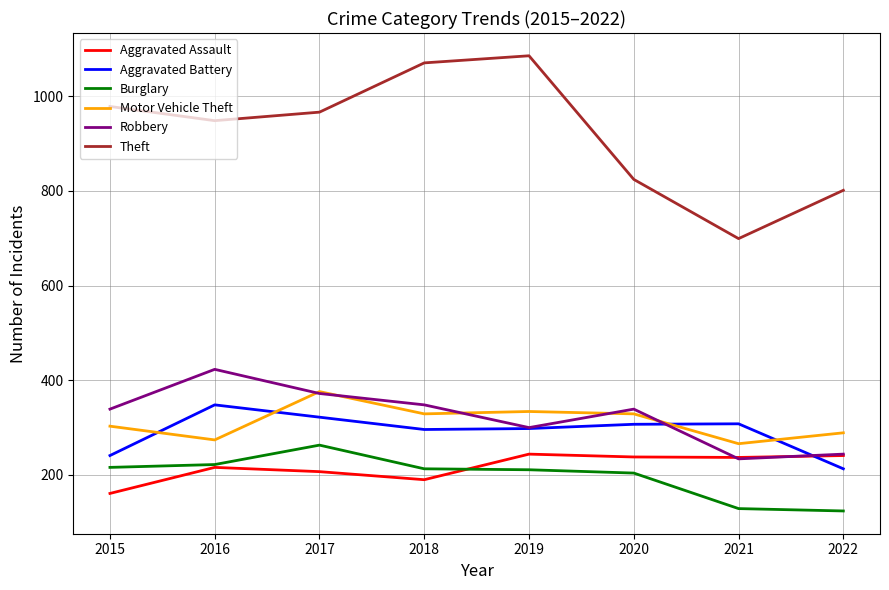

Does the chart display data point markers on the line(s)?

No